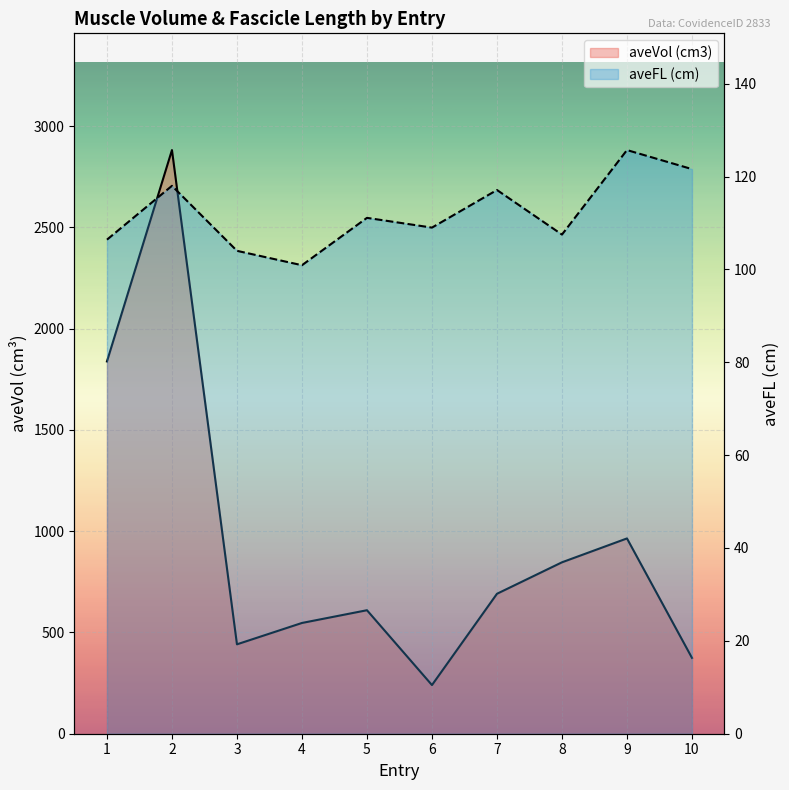

What is the total value across all series at 1?

1944.6